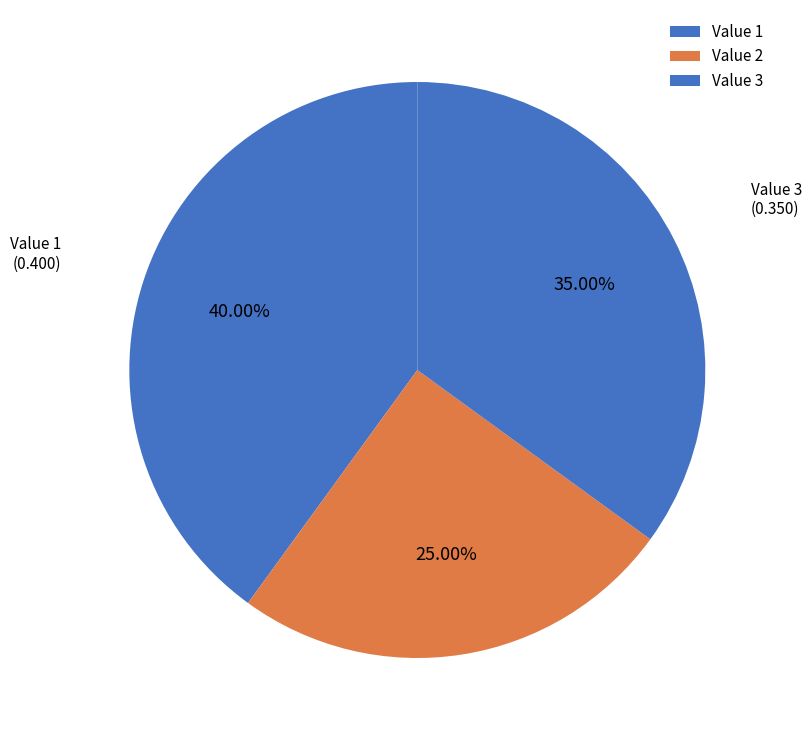

Rank the categories by value from highest to lowest.

Value 1, Value 3, Value 2